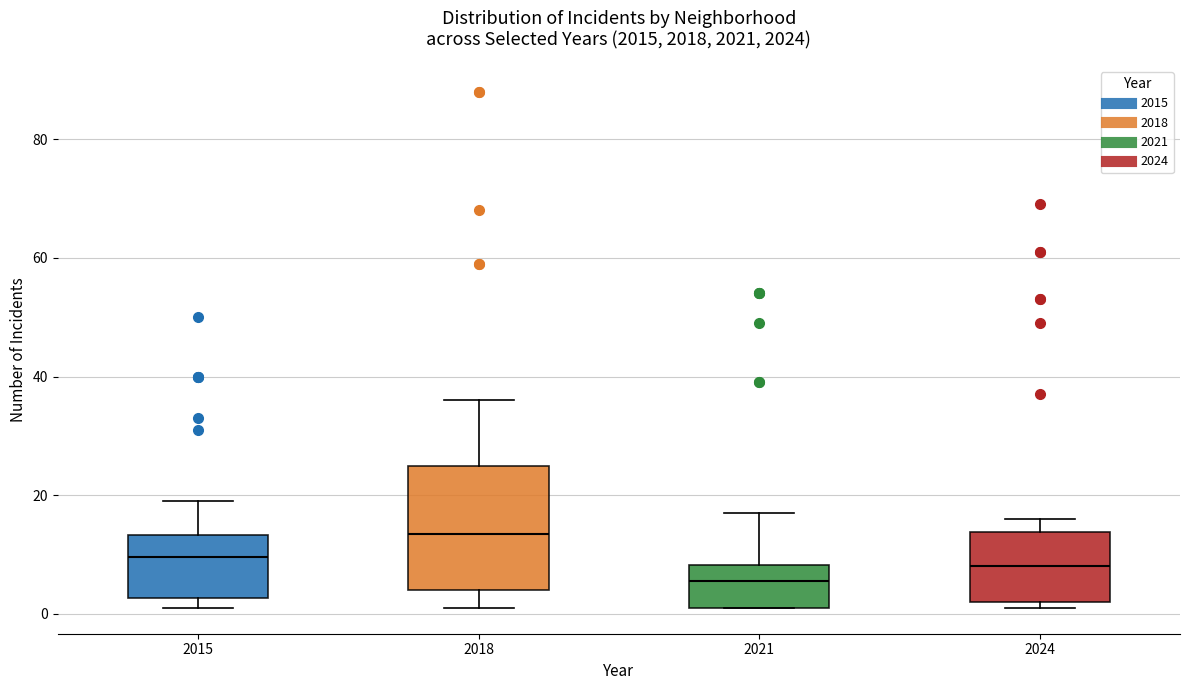

Which box's median line is the highest?

2018